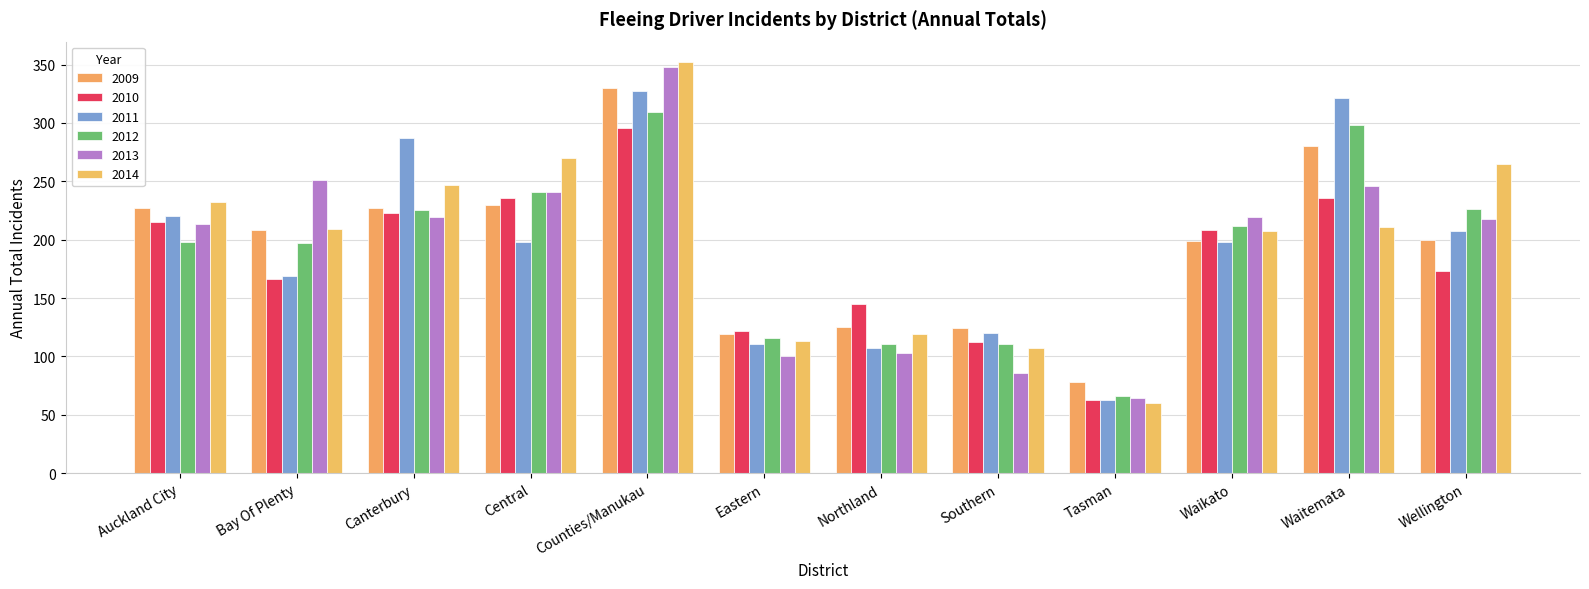

The value of 2013 at Central is 241. True or false?

True